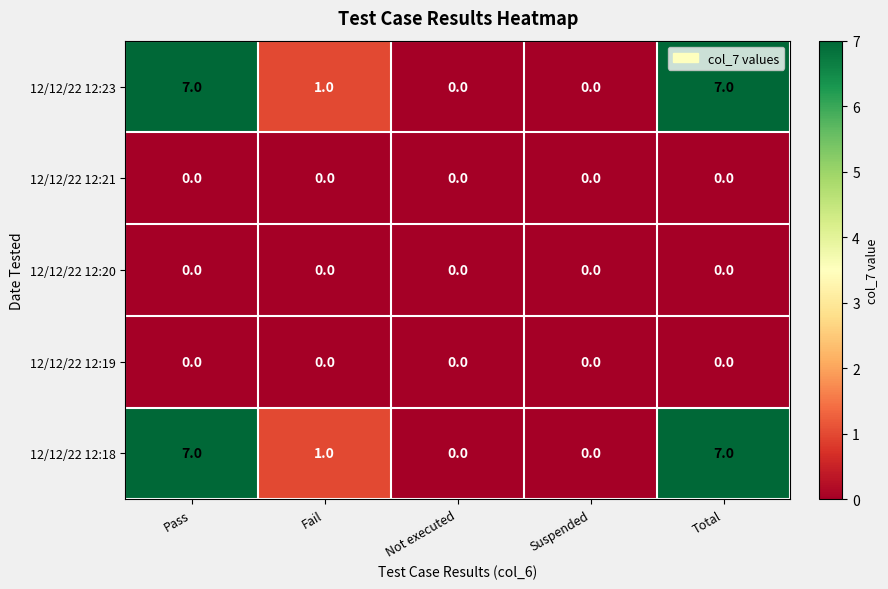

Where does the 12/12/22 12:18 series first go above 1?

Pass